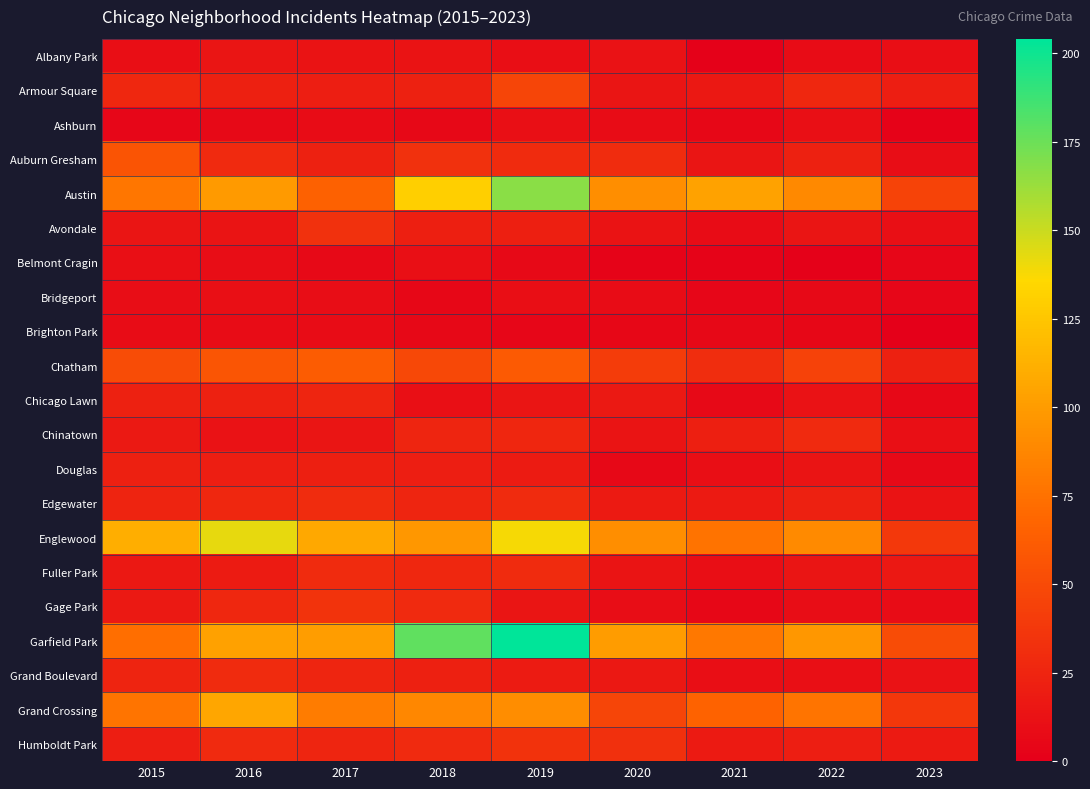

Which category has the lowest value across all series?

2023